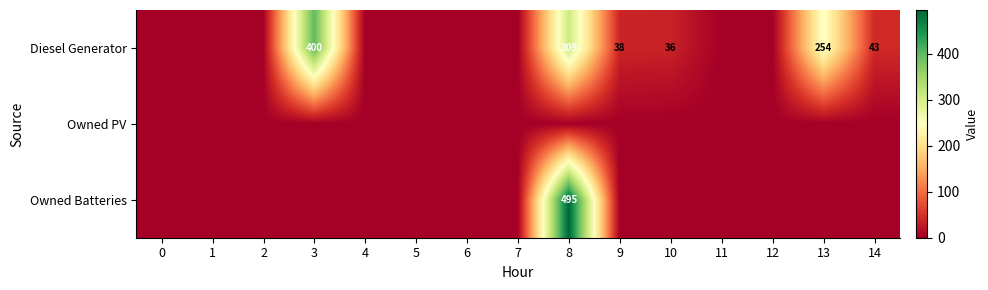

How many series are shown in this chart?

3